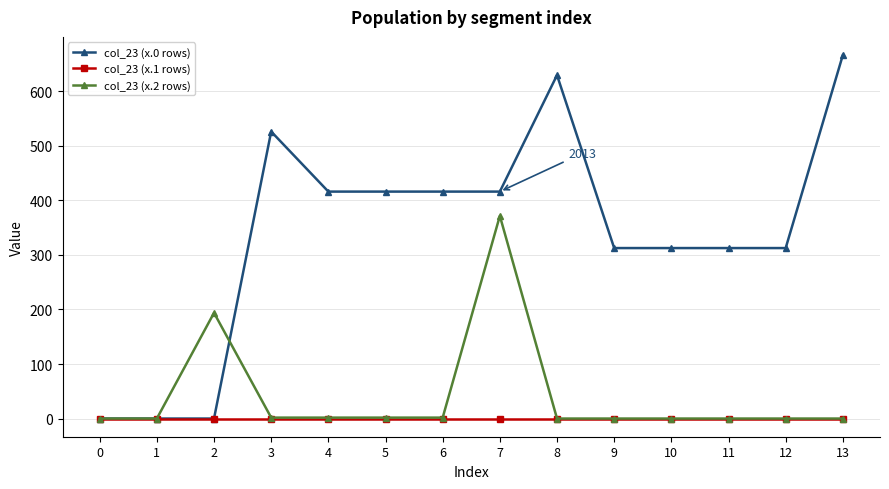

At which label does col_23 (x.2 rows) reach its peak?

7